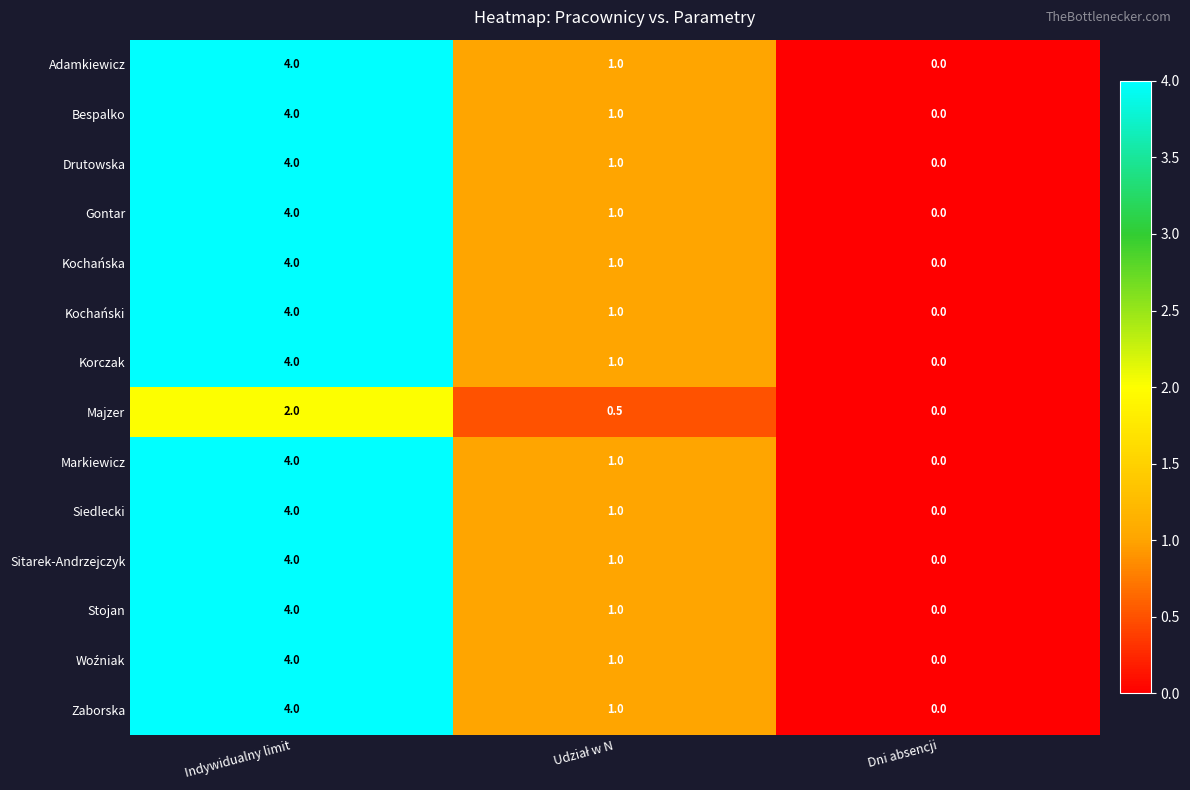

What is the difference between the highest and lowest values at Indywidualny limit?

2.0